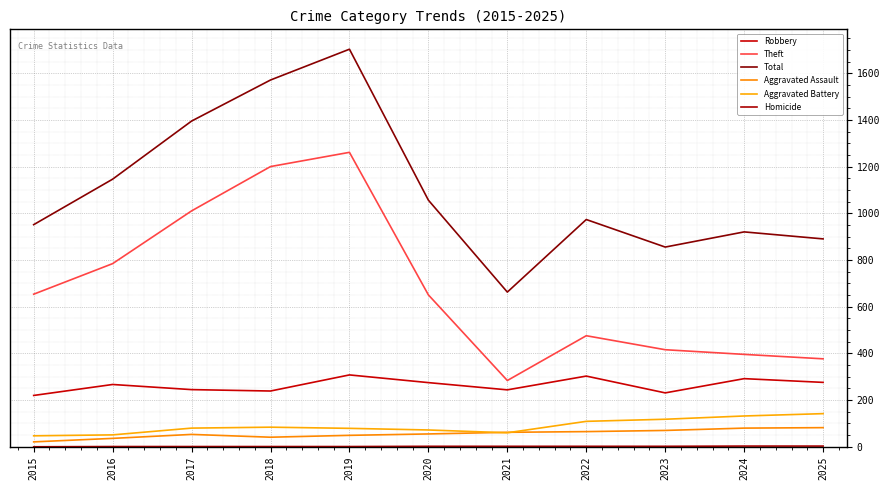

At how many categories does at least one series exceed 1047?

5